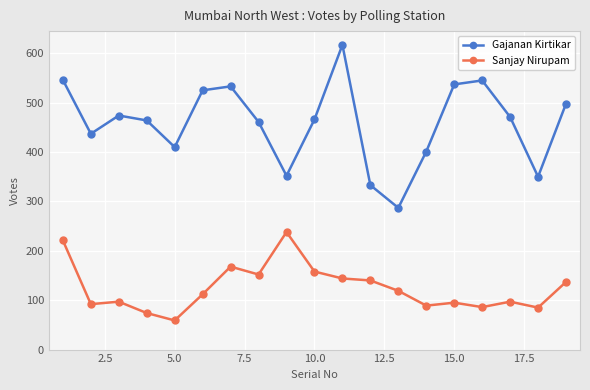

In Gajanan Kirtikar, how many points are lower than both neighbors (excluding endpoints)?

5